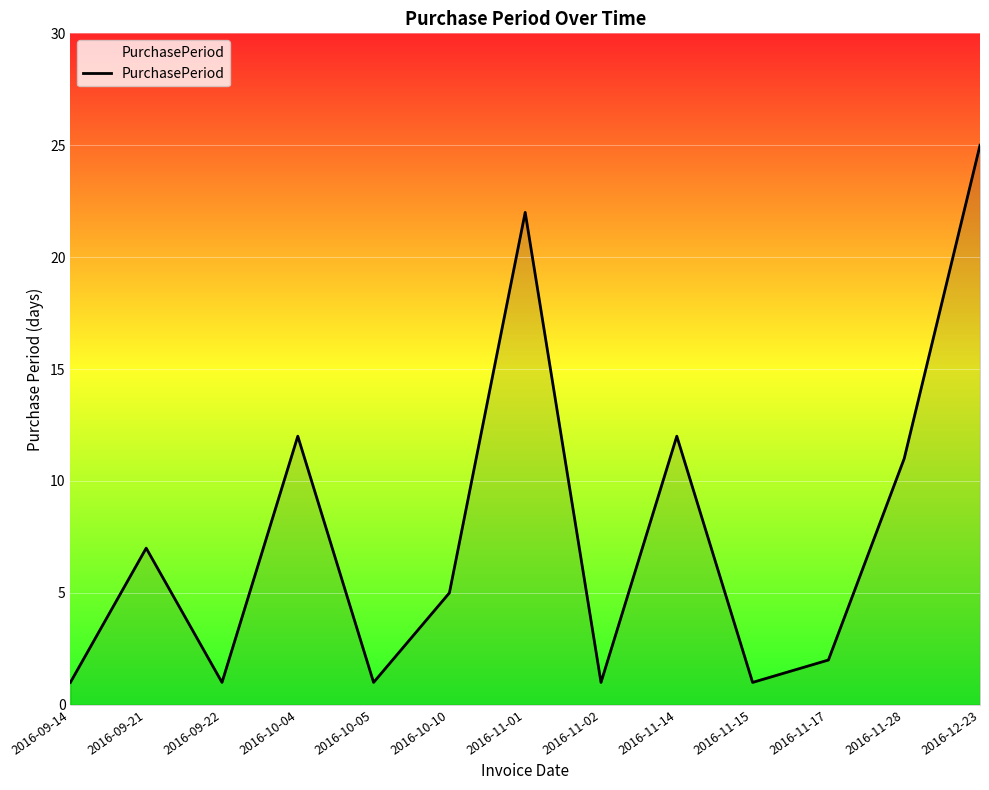

What position from the right is 2016-11-02?

6